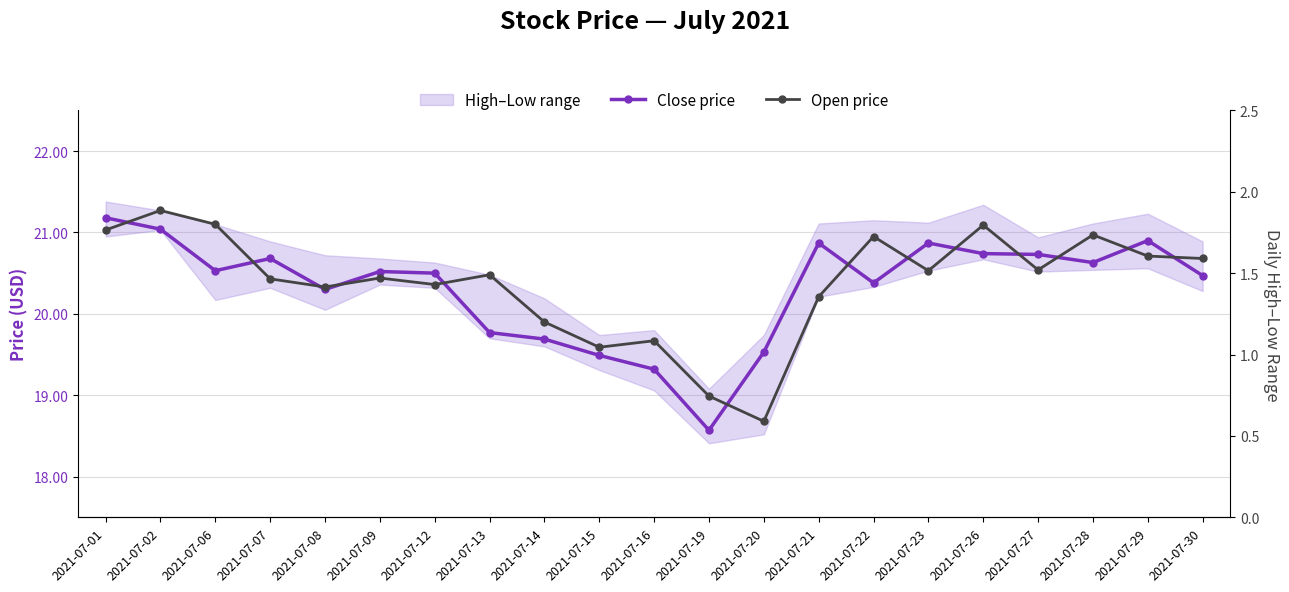

Which has a higher value, 2021-07-16 or 2021-07-21?

2021-07-21